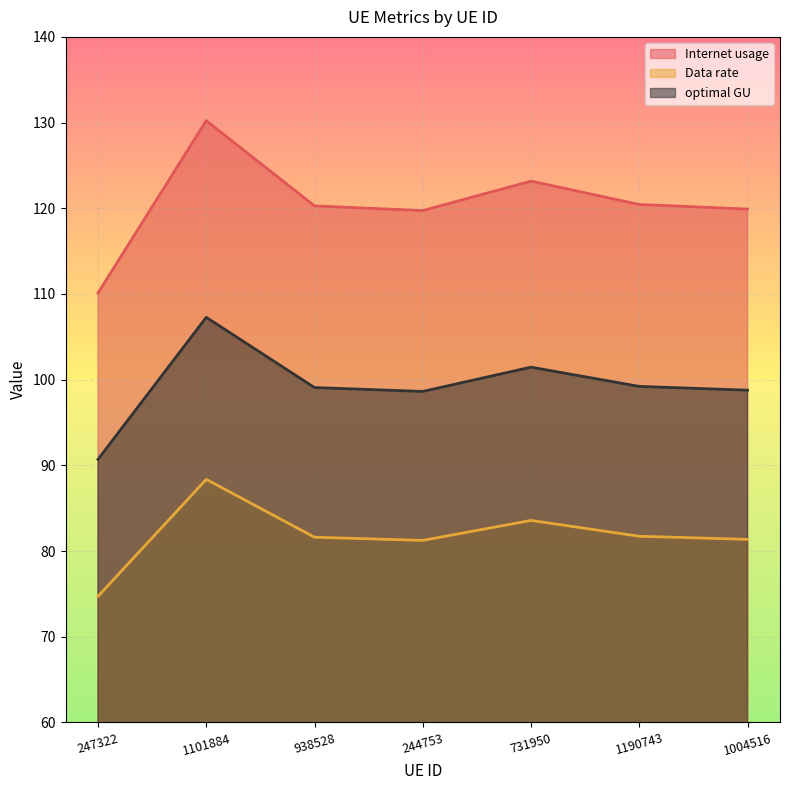

Rank the series by their average value, from highest to lowest.

Internet usage, optimal GU, Data rate